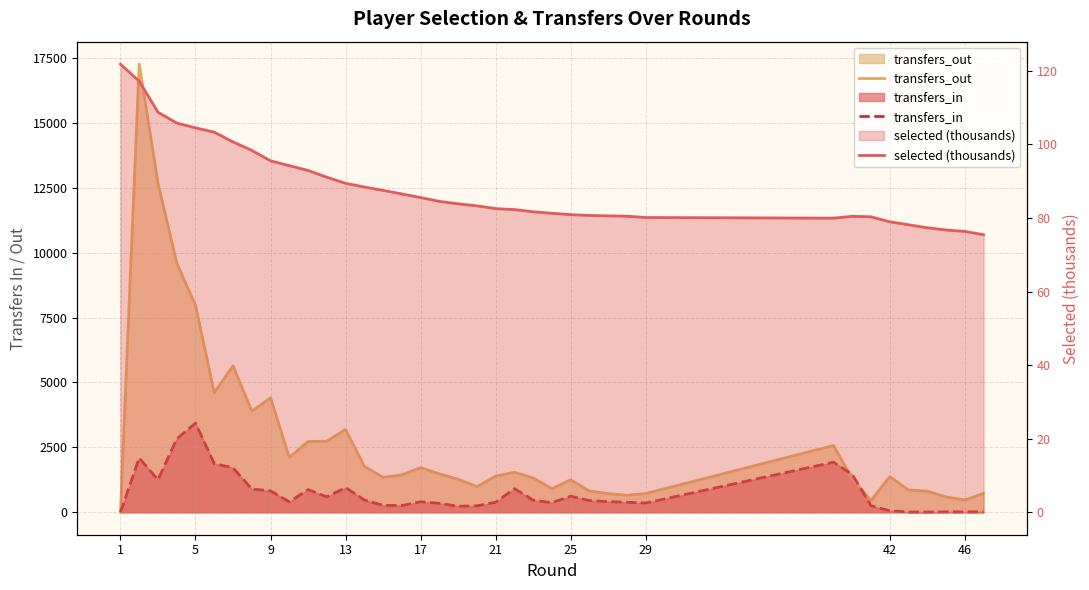

Count the number of data series in this chart.

3